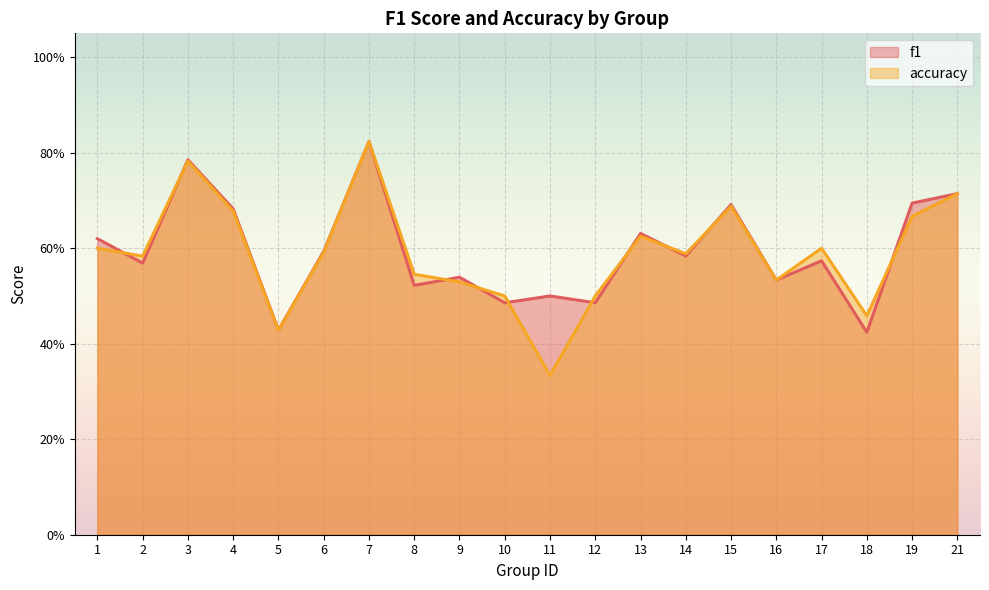

How many lines are shown in the chart?

2